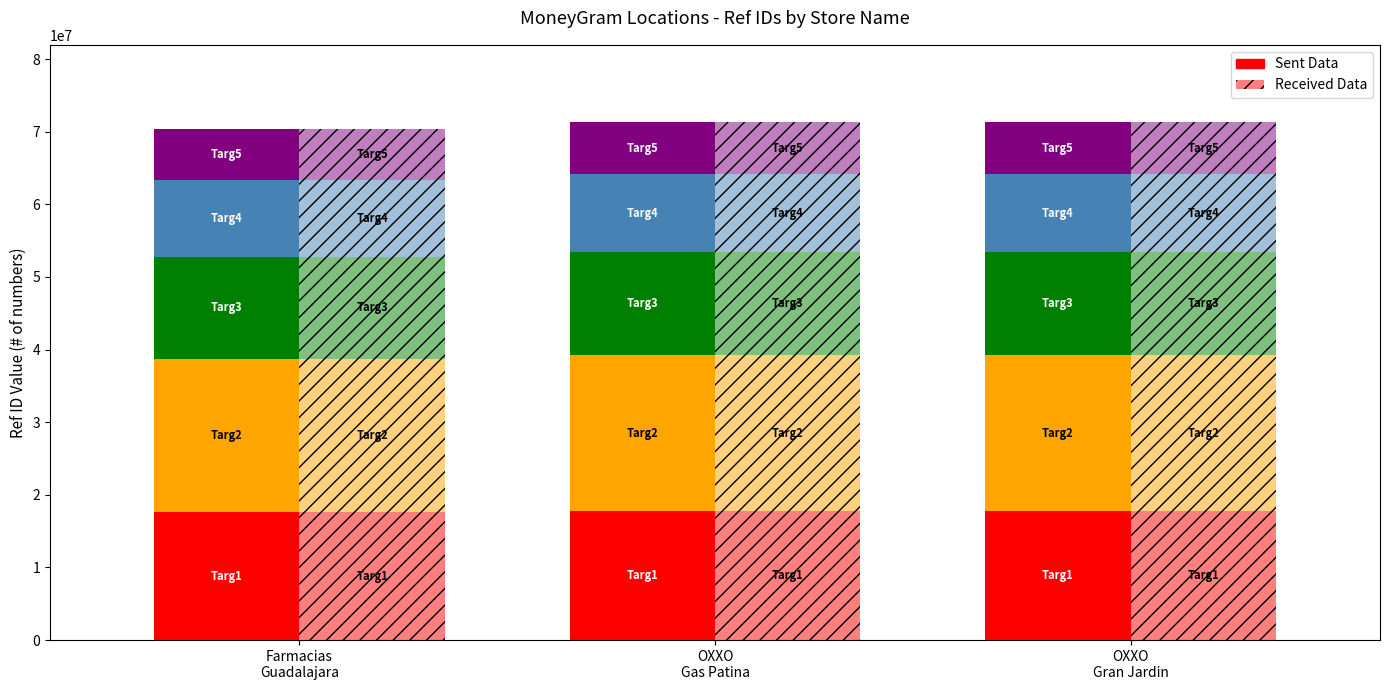

How many data points in Targ1 Sent are above 17815753?

1